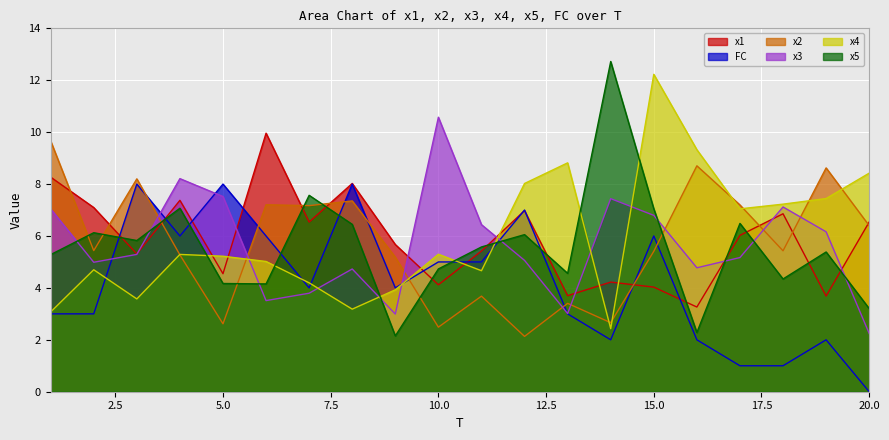

How many FC values are between 2 and 6?

13